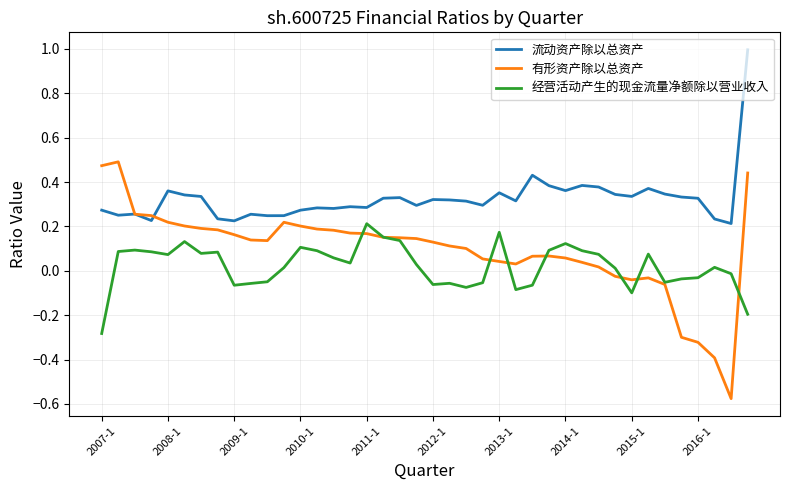

Which series has the largest total across all categories?

流动资产除以总资产